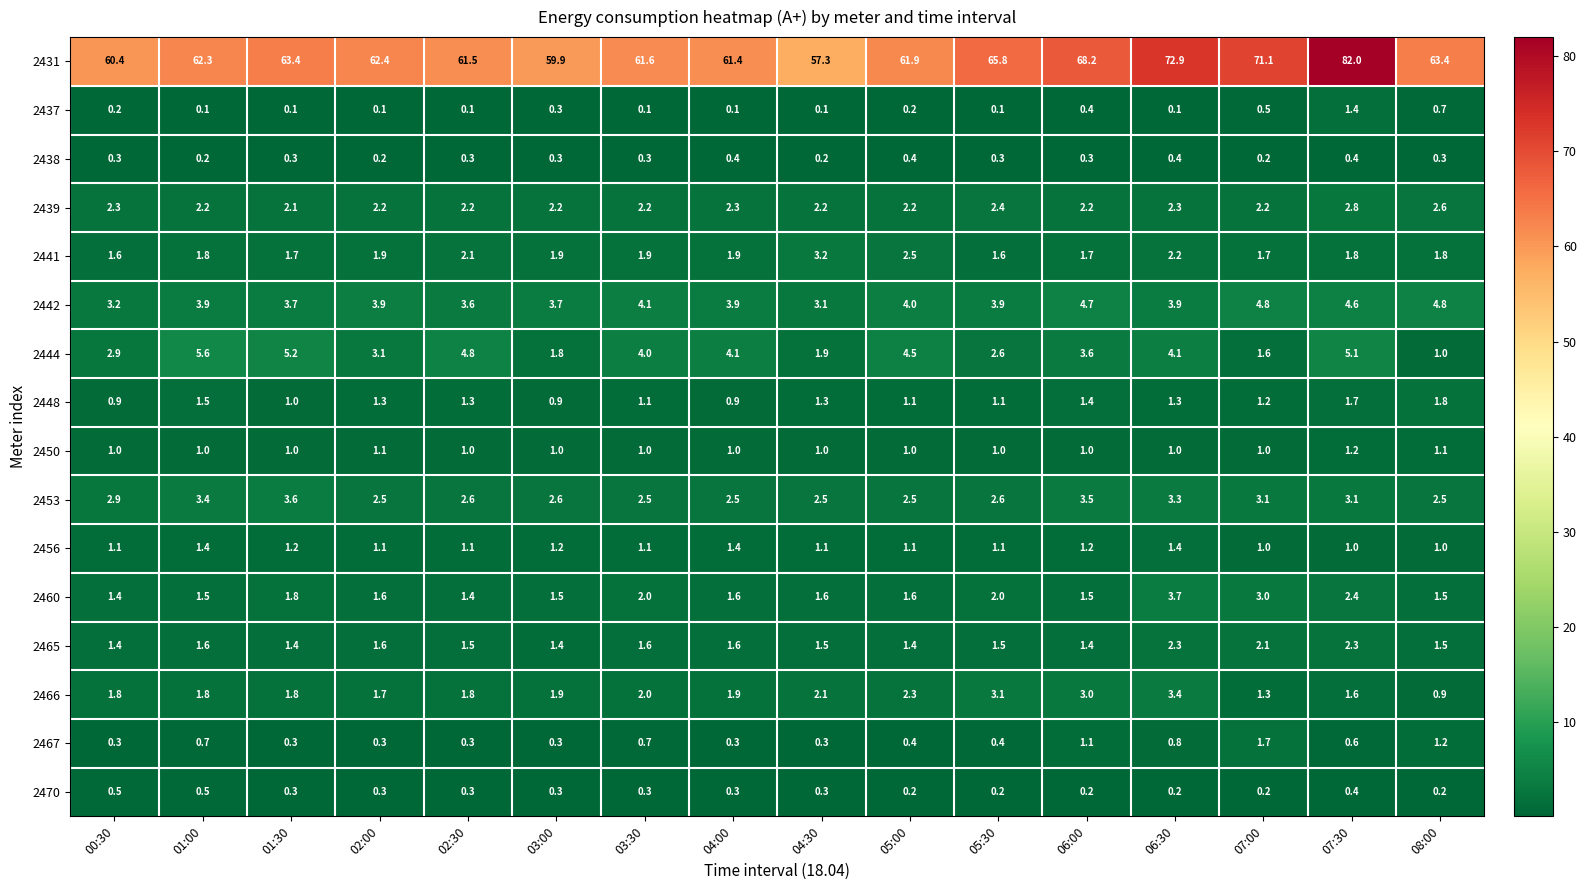

What is the spread (max minus min) of values at 07:30?

81.6